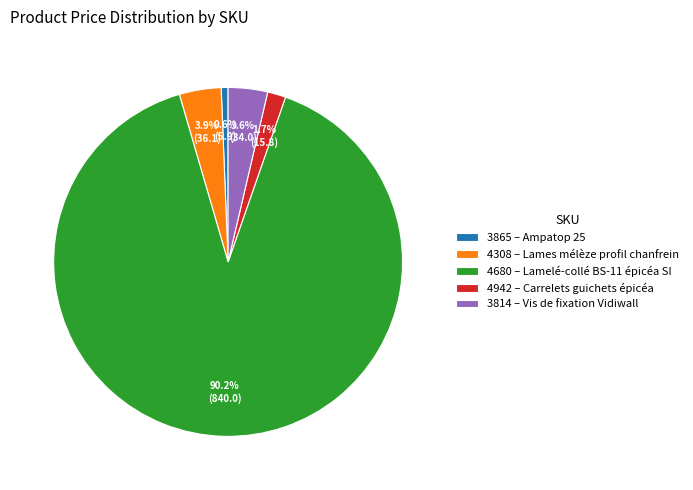

Combined, do 3865 and 4308 account for over 50%?

No